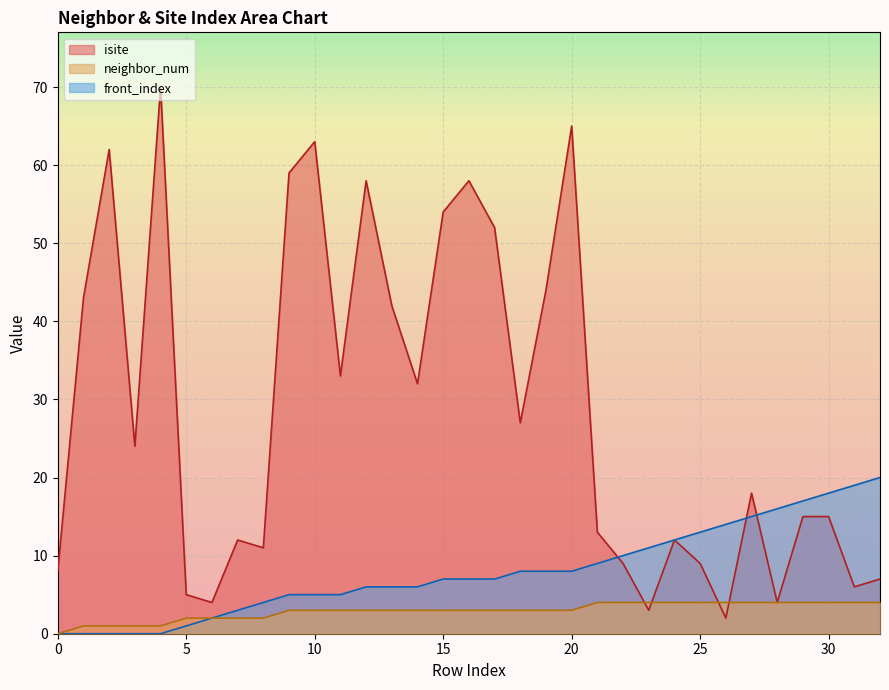

Which category has the highest value across all series?

4